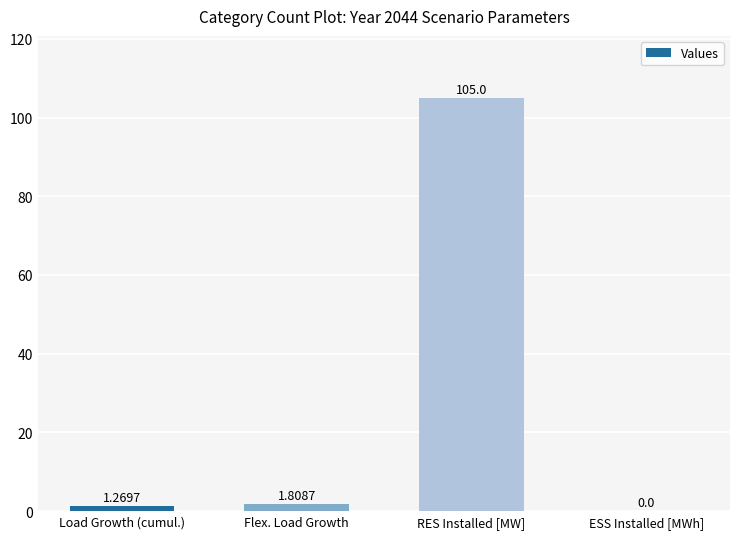

Between Flex. Load Growth and RES Installed [MW], which is larger?

RES Installed [MW]